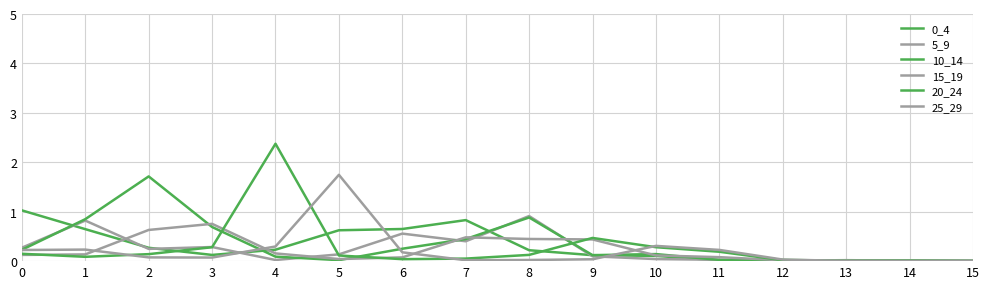

Which category has the lowest value across all series?

14